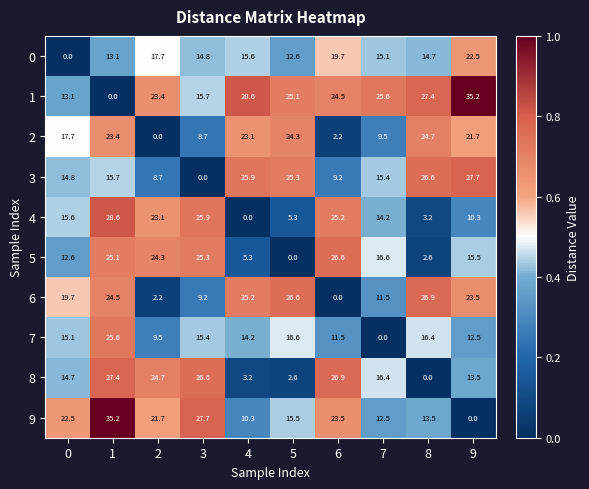

At how many categories does at least one series exceed 17?

10